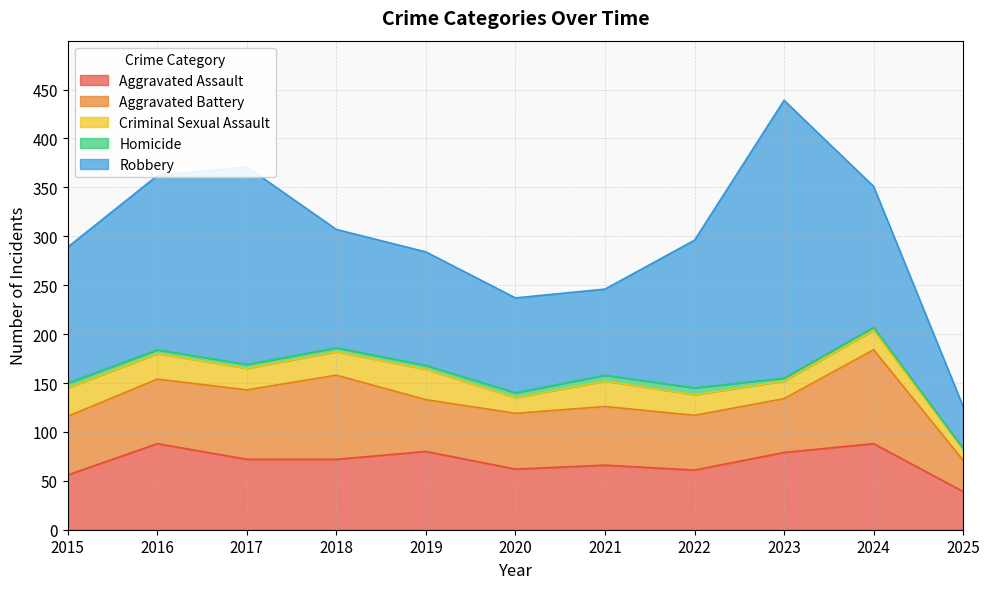

At how many categories does at least one series exceed 38?

11